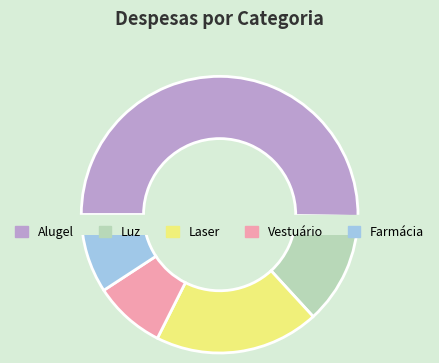

What is the total percentage of Farmácia and Vestuário?

17.6%